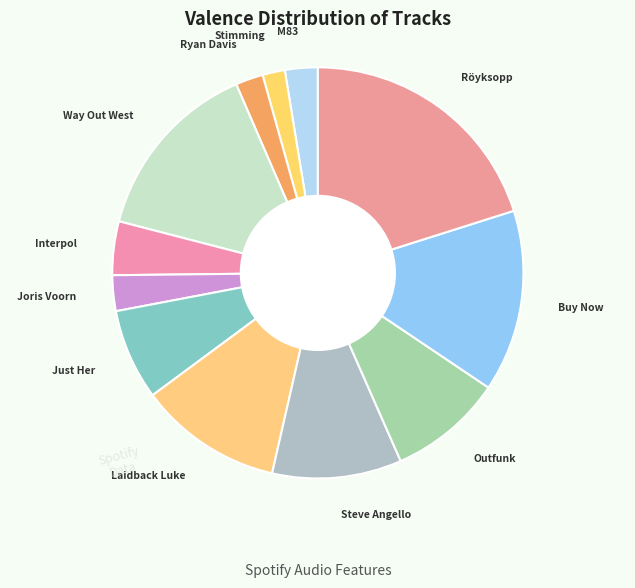

Count the number of slices in the pie.

12